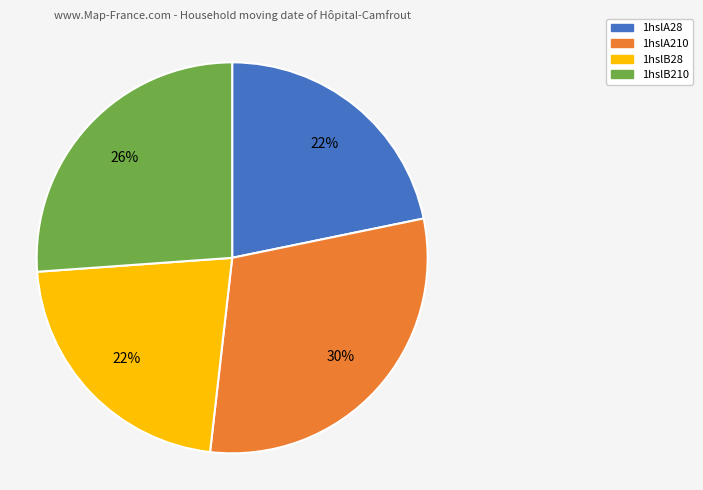

How many slices are in this pie chart?

4